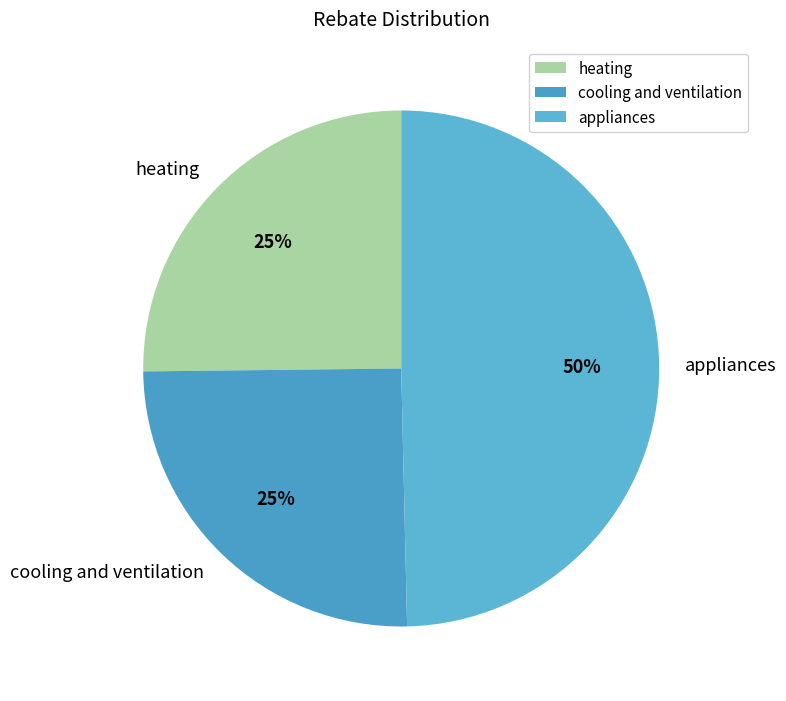

The cooling and ventilation slice represents 15% of the pie. True or false?

False